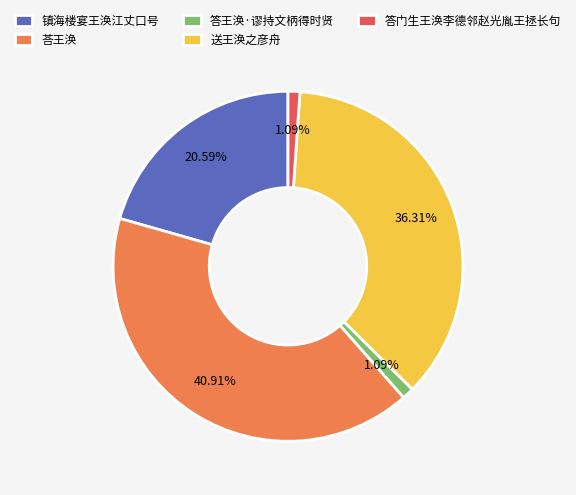

Which has a higher value, 镇海楼宴王涣江丈口号 or 答王涣·谬持文柄得时贤?

镇海楼宴王涣江丈口号